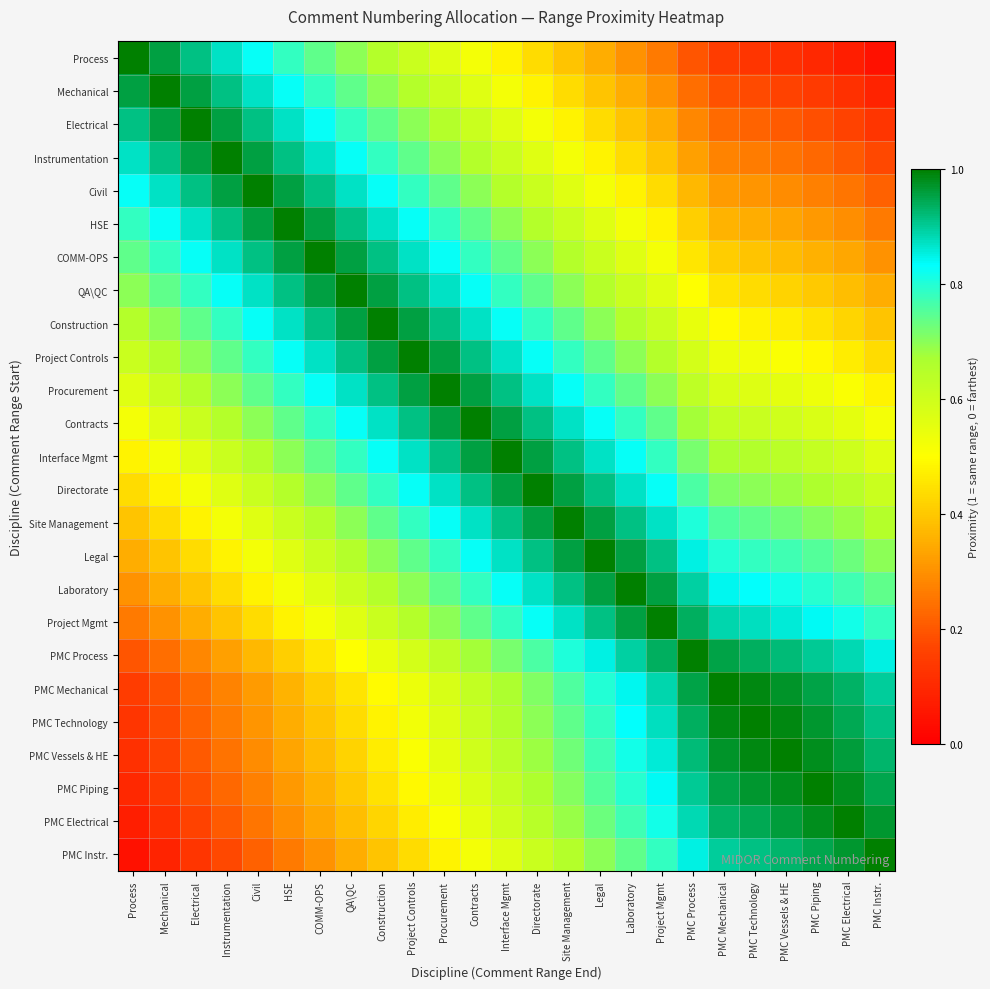

Reading left to right, extract all data points from this chart.

Process: Process=1.0	Mechanical=1.0	Electrical=0.9	Instrumentation=0.9	Civil=0.8	HSE=0.8	COMM-OPS=0.7	QA\QC=0.7	Construction=0.7	Project Controls=0.6	Procurement=0.6	Contracts=0.5	Interface Mgmt=0.5	Directorate=0.4	Site Management=0.4	Legal=0.3	Laboratory=0.3	Project Mgmt=0.3	PMC Process=0.2	PMC Mechanical=0.1	PMC Technology=0.1	PMC Vessels & HE=0.1	PMC Piping=0.1	PMC Electrical=0.1	PMC Instr.=0.0
Mechanical: Process=1.0	Mechanical=1.0	Electrical=1.0	Instrumentation=0.9	Civil=0.9	HSE=0.8	COMM-OPS=0.8	QA\QC=0.7	Construction=0.7	Project Controls=0.7	Procurement=0.6	Contracts=0.6	Interface Mgmt=0.5	Directorate=0.5	Site Management=0.4	Legal=0.4	Laboratory=0.3	Project Mgmt=0.3	PMC Process=0.2	PMC Mechanical=0.2	PMC Technology=0.2	PMC Vessels & HE=0.2	PMC Piping=0.1	PMC Electrical=0.1	PMC Instr.=0.1
Electrical: Process=0.9	Mechanical=1.0	Electrical=1.0	Instrumentation=1.0	Civil=0.9	HSE=0.9	COMM-OPS=0.8	QA\QC=0.8	Construction=0.7	Project Controls=0.7	Procurement=0.7	Contracts=0.6	Interface Mgmt=0.6	Directorate=0.5	Site Management=0.5	Legal=0.4	Laboratory=0.4	Project Mgmt=0.3	PMC Process=0.3	PMC Mechanical=0.2	PMC Technology=0.2	PMC Vessels & HE=0.2	PMC Piping=0.2	PMC Electrical=0.2	PMC Instr.=0.1
Instrumentation: Process=0.9	Mechanical=0.9	Electrical=1.0	Instrumentation=1.0	Civil=1.0	HSE=0.9	COMM-OPS=0.9	QA\QC=0.8	Construction=0.8	Project Controls=0.7	Procurement=0.7	Contracts=0.7	Interface Mgmt=0.6	Directorate=0.6	Site Management=0.5	Legal=0.5	Laboratory=0.4	Project Mgmt=0.4	PMC Process=0.3	PMC Mechanical=0.3	PMC Technology=0.3	PMC Vessels & HE=0.2	PMC Piping=0.2	PMC Electrical=0.2	PMC Instr.=0.2
Civil: Process=0.8	Mechanical=0.9	Electrical=0.9	Instrumentation=1.0	Civil=1.0	HSE=1.0	COMM-OPS=0.9	QA\QC=0.9	Construction=0.8	Project Controls=0.8	Procurement=0.7	Contracts=0.7	Interface Mgmt=0.7	Directorate=0.6	Site Management=0.6	Legal=0.5	Laboratory=0.5	Project Mgmt=0.4	PMC Process=0.4	PMC Mechanical=0.3	PMC Technology=0.3	PMC Vessels & HE=0.3	PMC Piping=0.3	PMC Electrical=0.2	PMC Instr.=0.2
HSE: Process=0.8	Mechanical=0.8	Electrical=0.9	Instrumentation=0.9	Civil=1.0	HSE=1.0	COMM-OPS=1.0	QA\QC=0.9	Construction=0.9	Project Controls=0.8	Procurement=0.8	Contracts=0.7	Interface Mgmt=0.7	Directorate=0.7	Site Management=0.6	Legal=0.6	Laboratory=0.5	Project Mgmt=0.5	PMC Process=0.4	PMC Mechanical=0.4	PMC Technology=0.3	PMC Vessels & HE=0.3	PMC Piping=0.3	PMC Electrical=0.3	PMC Instr.=0.3
COMM-OPS: Process=0.7	Mechanical=0.8	Electrical=0.8	Instrumentation=0.9	Civil=0.9	HSE=1.0	COMM-OPS=1.0	QA\QC=1.0	Construction=0.9	Project Controls=0.9	Procurement=0.8	Contracts=0.8	Interface Mgmt=0.7	Directorate=0.7	Site Management=0.7	Legal=0.6	Laboratory=0.6	Project Mgmt=0.5	PMC Process=0.5	PMC Mechanical=0.4	PMC Technology=0.4	PMC Vessels & HE=0.4	PMC Piping=0.4	PMC Electrical=0.3	PMC Instr.=0.3
QA\QC: Process=0.7	Mechanical=0.7	Electrical=0.8	Instrumentation=0.8	Civil=0.9	HSE=0.9	COMM-OPS=1.0	QA\QC=1.0	Construction=1.0	Project Controls=0.9	Procurement=0.9	Contracts=0.8	Interface Mgmt=0.8	Directorate=0.7	Site Management=0.7	Legal=0.7	Laboratory=0.6	Project Mgmt=0.6	PMC Process=0.5	PMC Mechanical=0.4	PMC Technology=0.4	PMC Vessels & HE=0.4	PMC Piping=0.4	PMC Electrical=0.4	PMC Instr.=0.3
Construction: Process=0.7	Mechanical=0.7	Electrical=0.7	Instrumentation=0.8	Civil=0.8	HSE=0.9	COMM-OPS=0.9	QA\QC=1.0	Construction=1.0	Project Controls=1.0	Procurement=0.9	Contracts=0.9	Interface Mgmt=0.8	Directorate=0.8	Site Management=0.7	Legal=0.7	Laboratory=0.7	Project Mgmt=0.6	PMC Process=0.5	PMC Mechanical=0.5	PMC Technology=0.5	PMC Vessels & HE=0.5	PMC Piping=0.4	PMC Electrical=0.4	PMC Instr.=0.4
Project Controls: Process=0.6	Mechanical=0.7	Electrical=0.7	Instrumentation=0.7	Civil=0.8	HSE=0.8	COMM-OPS=0.9	QA\QC=0.9	Construction=1.0	Project Controls=1.0	Procurement=1.0	Contracts=0.9	Interface Mgmt=0.9	Directorate=0.8	Site Management=0.8	Legal=0.7	Laboratory=0.7	Project Mgmt=0.7	PMC Process=0.6	PMC Mechanical=0.5	PMC Technology=0.5	PMC Vessels & HE=0.5	PMC Piping=0.5	PMC Electrical=0.5	PMC Instr.=0.4
Procurement: Process=0.6	Mechanical=0.6	Electrical=0.7	Instrumentation=0.7	Civil=0.7	HSE=0.8	COMM-OPS=0.8	QA\QC=0.9	Construction=0.9	Project Controls=1.0	Procurement=1.0	Contracts=1.0	Interface Mgmt=0.9	Directorate=0.9	Site Management=0.8	Legal=0.8	Laboratory=0.7	Project Mgmt=0.7	PMC Process=0.6	PMC Mechanical=0.6	PMC Technology=0.6	PMC Vessels & HE=0.6	PMC Piping=0.5	PMC Electrical=0.5	PMC Instr.=0.5
Contracts: Process=0.5	Mechanical=0.6	Electrical=0.6	Instrumentation=0.7	Civil=0.7	HSE=0.7	COMM-OPS=0.8	QA\QC=0.8	Construction=0.9	Project Controls=0.9	Procurement=1.0	Contracts=1.0	Interface Mgmt=1.0	Directorate=0.9	Site Management=0.9	Legal=0.8	Laboratory=0.8	Project Mgmt=0.7	PMC Process=0.7	PMC Mechanical=0.6	PMC Technology=0.6	PMC Vessels & HE=0.6	PMC Piping=0.6	PMC Electrical=0.6	PMC Instr.=0.5
Interface Mgmt: Process=0.5	Mechanical=0.5	Electrical=0.6	Instrumentation=0.6	Civil=0.7	HSE=0.7	COMM-OPS=0.7	QA\QC=0.8	Construction=0.8	Project Controls=0.9	Procurement=0.9	Contracts=1.0	Interface Mgmt=1.0	Directorate=1.0	Site Management=0.9	Legal=0.9	Laboratory=0.8	Project Mgmt=0.8	PMC Process=0.7	PMC Mechanical=0.7	PMC Technology=0.7	PMC Vessels & HE=0.6	PMC Piping=0.6	PMC Electrical=0.6	PMC Instr.=0.6
Directorate: Process=0.4	Mechanical=0.5	Electrical=0.5	Instrumentation=0.6	Civil=0.6	HSE=0.7	COMM-OPS=0.7	QA\QC=0.7	Construction=0.8	Project Controls=0.8	Procurement=0.9	Contracts=0.9	Interface Mgmt=1.0	Directorate=1.0	Site Management=1.0	Legal=0.9	Laboratory=0.9	Project Mgmt=0.8	PMC Process=0.8	PMC Mechanical=0.7	PMC Technology=0.7	PMC Vessels & HE=0.7	PMC Piping=0.7	PMC Electrical=0.6	PMC Instr.=0.6
Site Management: Process=0.4	Mechanical=0.4	Electrical=0.5	Instrumentation=0.5	Civil=0.6	HSE=0.6	COMM-OPS=0.7	QA\QC=0.7	Construction=0.7	Project Controls=0.8	Procurement=0.8	Contracts=0.9	Interface Mgmt=0.9	Directorate=1.0	Site Management=1.0	Legal=1.0	Laboratory=0.9	Project Mgmt=0.9	PMC Process=0.8	PMC Mechanical=0.8	PMC Technology=0.7	PMC Vessels & HE=0.7	PMC Piping=0.7	PMC Electrical=0.7	PMC Instr.=0.7
Legal: Process=0.3	Mechanical=0.4	Electrical=0.4	Instrumentation=0.5	Civil=0.5	HSE=0.6	COMM-OPS=0.6	QA\QC=0.7	Construction=0.7	Project Controls=0.7	Procurement=0.8	Contracts=0.8	Interface Mgmt=0.9	Directorate=0.9	Site Management=1.0	Legal=1.0	Laboratory=1.0	Project Mgmt=0.9	PMC Process=0.8	PMC Mechanical=0.8	PMC Technology=0.8	PMC Vessels & HE=0.8	PMC Piping=0.8	PMC Electrical=0.7	PMC Instr.=0.7
Laboratory: Process=0.3	Mechanical=0.3	Electrical=0.4	Instrumentation=0.4	Civil=0.5	HSE=0.5	COMM-OPS=0.6	QA\QC=0.6	Construction=0.7	Project Controls=0.7	Procurement=0.7	Contracts=0.8	Interface Mgmt=0.8	Directorate=0.9	Site Management=0.9	Legal=1.0	Laboratory=1.0	Project Mgmt=1.0	PMC Process=0.9	PMC Mechanical=0.8	PMC Technology=0.8	PMC Vessels & HE=0.8	PMC Piping=0.8	PMC Electrical=0.8	PMC Instr.=0.7
Project Mgmt: Process=0.3	Mechanical=0.3	Electrical=0.3	Instrumentation=0.4	Civil=0.4	HSE=0.5	COMM-OPS=0.5	QA\QC=0.6	Construction=0.6	Project Controls=0.7	Procurement=0.7	Contracts=0.7	Interface Mgmt=0.8	Directorate=0.8	Site Management=0.9	Legal=0.9	Laboratory=1.0	Project Mgmt=1.0	PMC Process=0.9	PMC Mechanical=0.9	PMC Technology=0.9	PMC Vessels & HE=0.9	PMC Piping=0.8	PMC Electrical=0.8	PMC Instr.=0.8
PMC Process: Process=0.2	Mechanical=0.2	Electrical=0.3	Instrumentation=0.3	Civil=0.4	HSE=0.4	COMM-OPS=0.5	QA\QC=0.5	Construction=0.5	Project Controls=0.6	Procurement=0.6	Contracts=0.7	Interface Mgmt=0.7	Directorate=0.8	Site Management=0.8	Legal=0.8	Laboratory=0.9	Project Mgmt=0.9	PMC Process=1.0	PMC Mechanical=0.9	PMC Technology=0.9	PMC Vessels & HE=0.9	PMC Piping=0.9	PMC Electrical=0.9	PMC Instr.=0.8
PMC Mechanical: Process=0.1	Mechanical=0.2	Electrical=0.2	Instrumentation=0.3	Civil=0.3	HSE=0.4	COMM-OPS=0.4	QA\QC=0.4	Construction=0.5	Project Controls=0.5	Procurement=0.6	Contracts=0.6	Interface Mgmt=0.7	Directorate=0.7	Site Management=0.8	Legal=0.8	Laboratory=0.8	Project Mgmt=0.9	PMC Process=0.9	PMC Mechanical=1.0	PMC Technology=1.0	PMC Vessels & HE=1.0	PMC Piping=1.0	PMC Electrical=0.9	PMC Instr.=0.9
PMC Technology: Process=0.1	Mechanical=0.2	Electrical=0.2	Instrumentation=0.3	Civil=0.3	HSE=0.3	COMM-OPS=0.4	QA\QC=0.4	Construction=0.5	Project Controls=0.5	Procurement=0.6	Contracts=0.6	Interface Mgmt=0.7	Directorate=0.7	Site Management=0.7	Legal=0.8	Laboratory=0.8	Project Mgmt=0.9	PMC Process=0.9	PMC Mechanical=1.0	PMC Technology=1.0	PMC Vessels & HE=1.0	PMC Piping=1.0	PMC Electrical=0.9	PMC Instr.=0.9
PMC Vessels & HE: Process=0.1	Mechanical=0.2	Electrical=0.2	Instrumentation=0.2	Civil=0.3	HSE=0.3	COMM-OPS=0.4	QA\QC=0.4	Construction=0.5	Project Controls=0.5	Procurement=0.6	Contracts=0.6	Interface Mgmt=0.6	Directorate=0.7	Site Management=0.7	Legal=0.8	Laboratory=0.8	Project Mgmt=0.9	PMC Process=0.9	PMC Mechanical=1.0	PMC Technology=1.0	PMC Vessels & HE=1.0	PMC Piping=1.0	PMC Electrical=1.0	PMC Instr.=0.9
PMC Piping: Process=0.1	Mechanical=0.1	Electrical=0.2	Instrumentation=0.2	Civil=0.3	HSE=0.3	COMM-OPS=0.4	QA\QC=0.4	Construction=0.4	Project Controls=0.5	Procurement=0.5	Contracts=0.6	Interface Mgmt=0.6	Directorate=0.7	Site Management=0.7	Legal=0.8	Laboratory=0.8	Project Mgmt=0.8	PMC Process=0.9	PMC Mechanical=1.0	PMC Technology=1.0	PMC Vessels & HE=1.0	PMC Piping=1.0	PMC Electrical=1.0	PMC Instr.=0.9
PMC Electrical: Process=0.1	Mechanical=0.1	Electrical=0.2	Instrumentation=0.2	Civil=0.2	HSE=0.3	COMM-OPS=0.3	QA\QC=0.4	Construction=0.4	Project Controls=0.5	Procurement=0.5	Contracts=0.6	Interface Mgmt=0.6	Directorate=0.6	Site Management=0.7	Legal=0.7	Laboratory=0.8	Project Mgmt=0.8	PMC Process=0.9	PMC Mechanical=0.9	PMC Technology=0.9	PMC Vessels & HE=1.0	PMC Piping=1.0	PMC Electrical=1.0	PMC Instr.=1.0
PMC Instr.: Process=0.0	Mechanical=0.1	Electrical=0.1	Instrumentation=0.2	Civil=0.2	HSE=0.3	COMM-OPS=0.3	QA\QC=0.3	Construction=0.4	Project Controls=0.4	Procurement=0.5	Contracts=0.5	Interface Mgmt=0.6	Directorate=0.6	Site Management=0.7	Legal=0.7	Laboratory=0.7	Project Mgmt=0.8	PMC Process=0.8	PMC Mechanical=0.9	PMC Technology=0.9	PMC Vessels & HE=0.9	PMC Piping=0.9	PMC Electrical=1.0	PMC Instr.=1.0